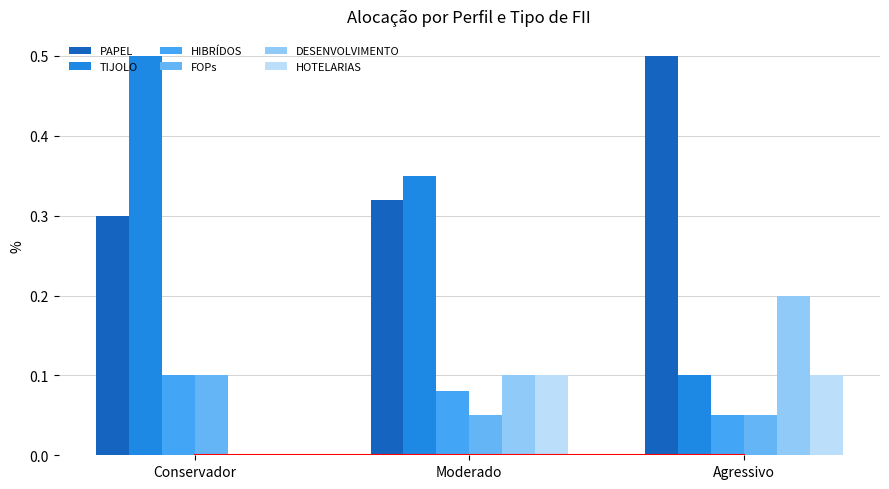

At how many categories does at least one series exceed 0?

3